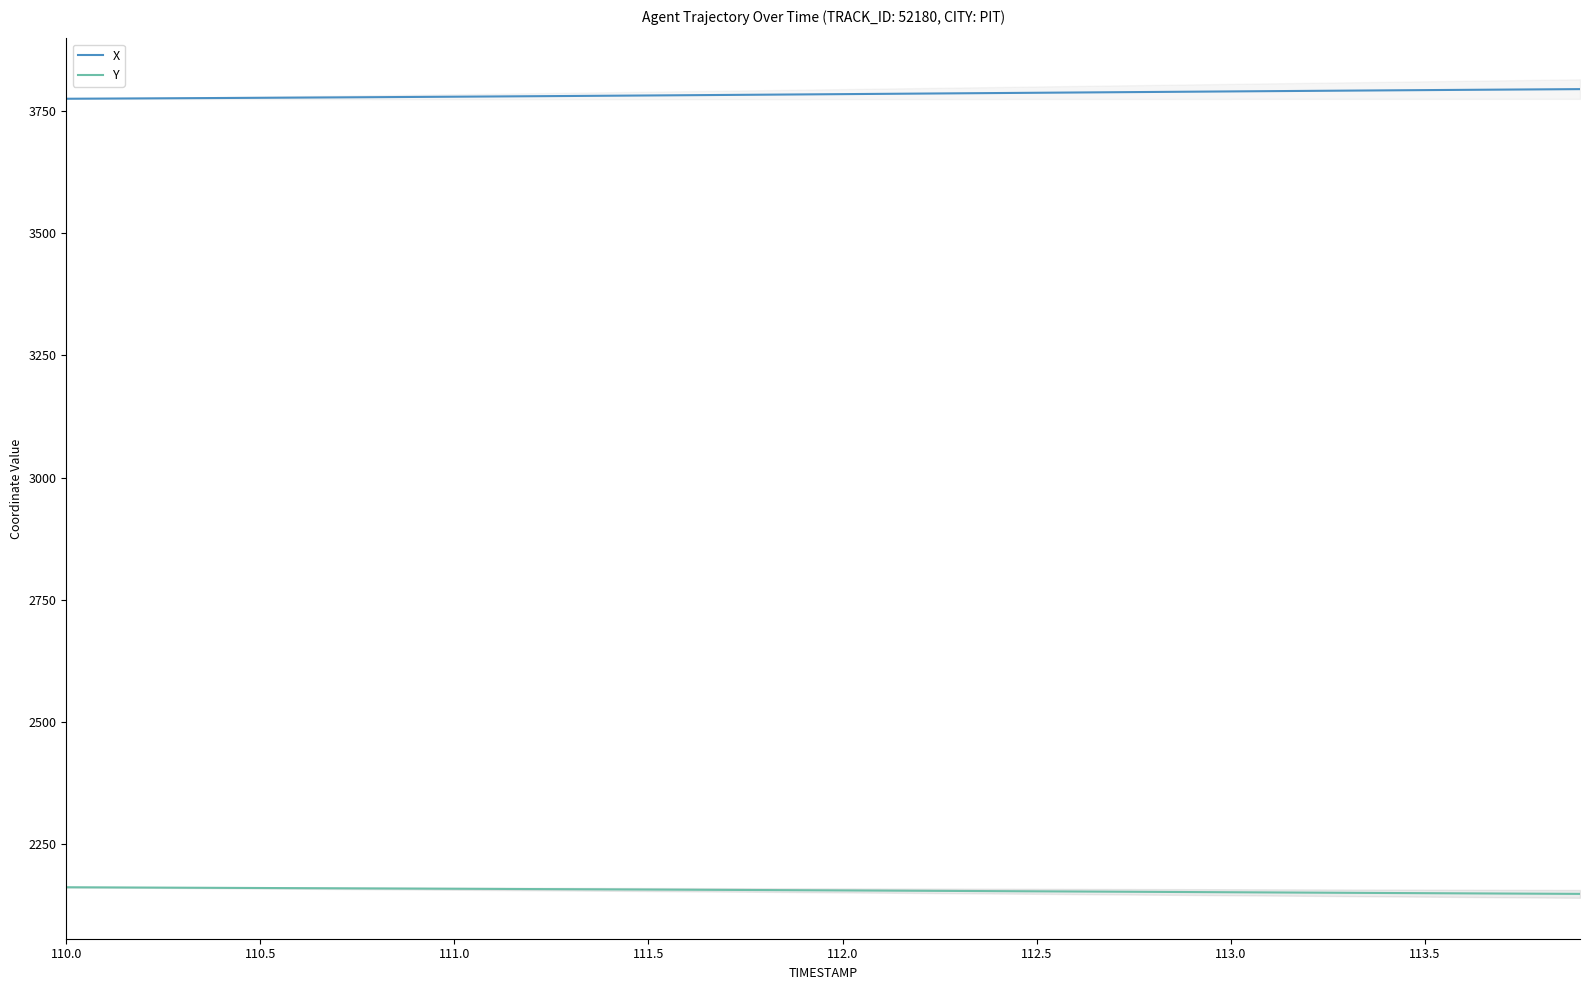

How many data points does each series have?

40